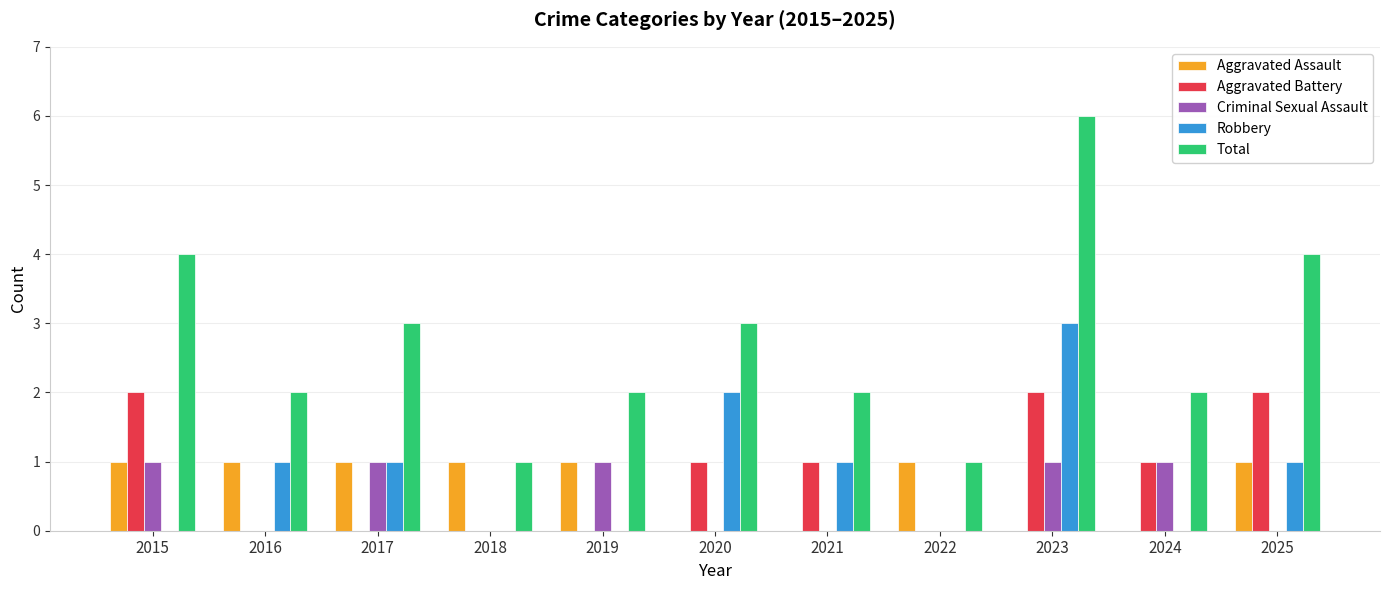

What is the sum of all Total values?

30